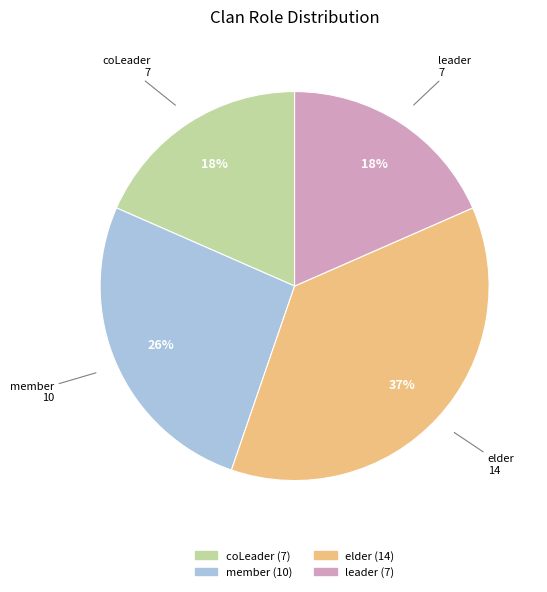

To the nearest percent, what is the difference between the leader and member slice percentages?

8%